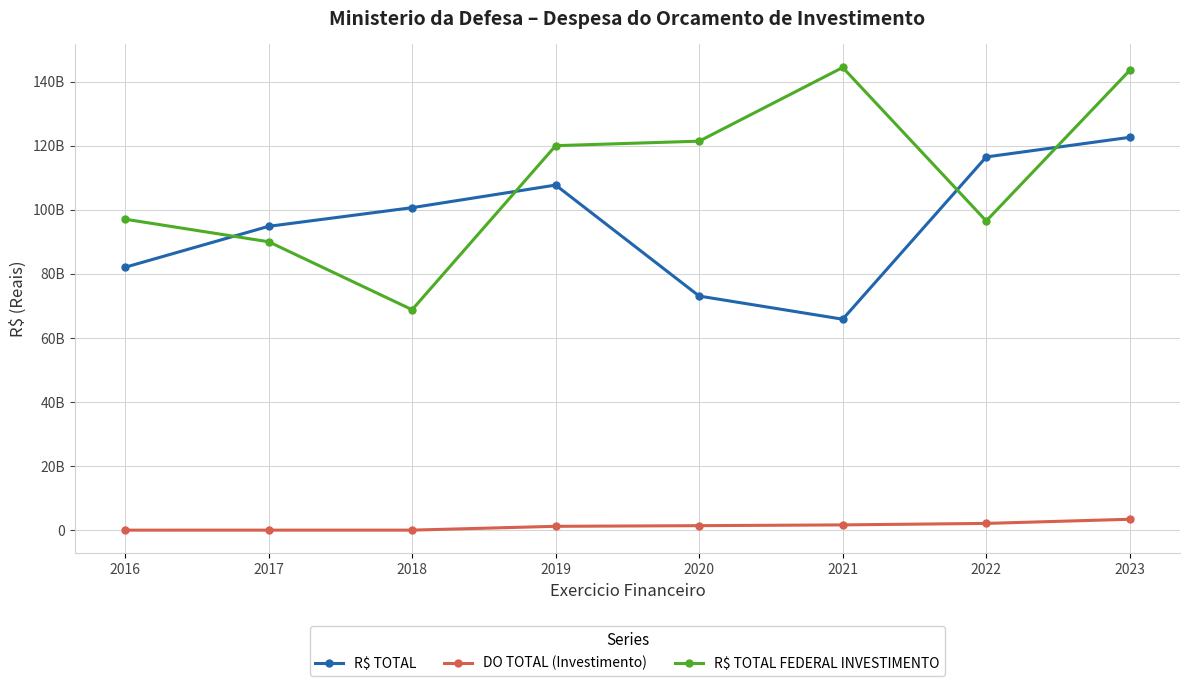

True or false: DO TOTAL (Investimento) has more than 0 interior local peaks.

True